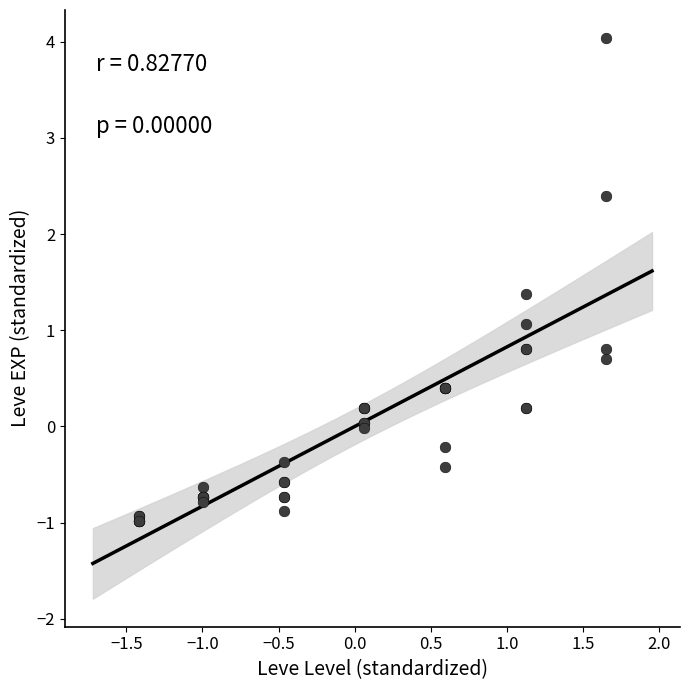

What Y value in the scatter plot is closest to 1?

1.1